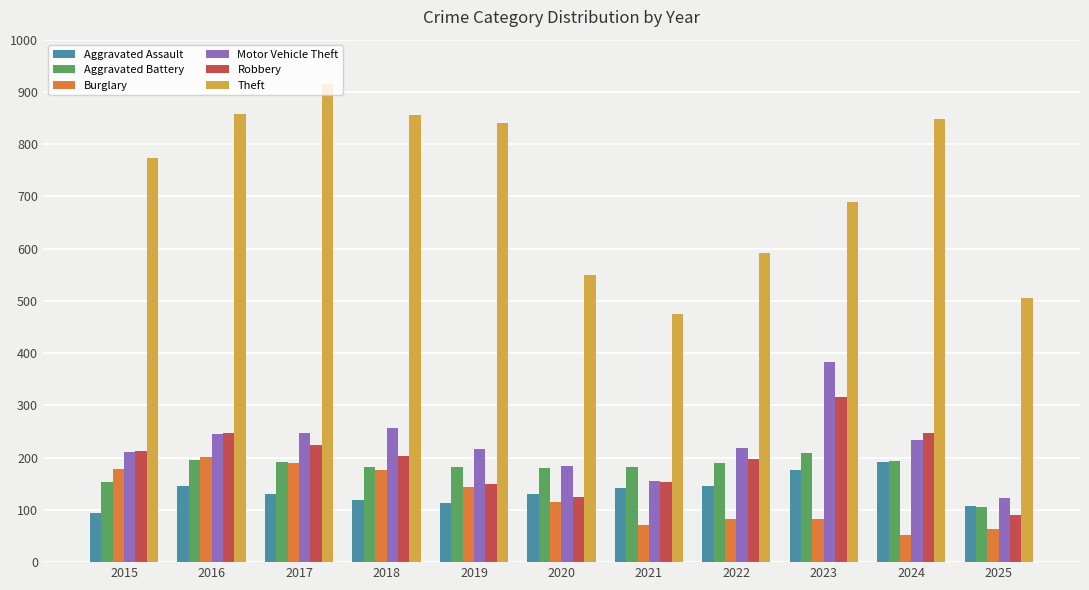

What is the difference between the Theft values at 2015 and 2023?

85